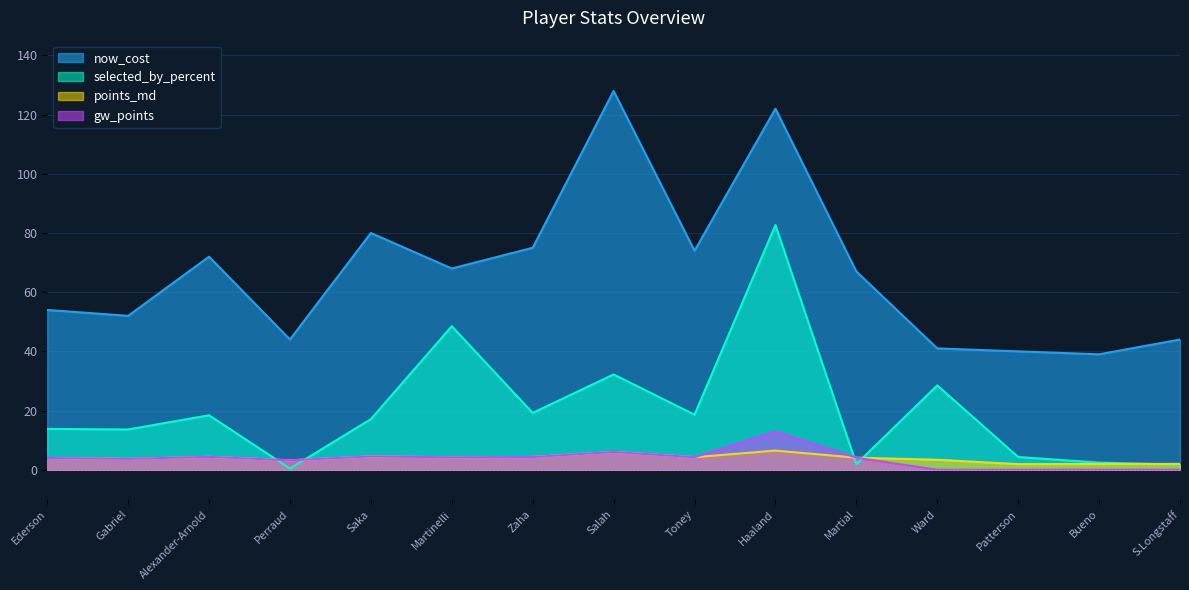

Reading right to left, extract all data points from this chart.

gw_points: 0.0	0.0	0.0	0.0	4.1	12.9	4.2	6.0	4.3	4.2	4.5	3.2	4.3	3.7	4.0
points_md: 2.0	1.9	1.9	3.4	4.1	6.5	4.2	6.0	4.3	4.2	4.5	3.2	4.3	3.7	4.0
now_cost: 44.0	39.0	40.0	41.0	67.0	122.0	74.0	128.0	75.0	68.0	80.0	44.0	72.0	52.0	54.0
selected_by_percent: 1.7	2.4	4.3	28.5	1.9	82.7	18.6	32.2	19.2	48.5	17.1	0.4	18.4	13.6	13.8